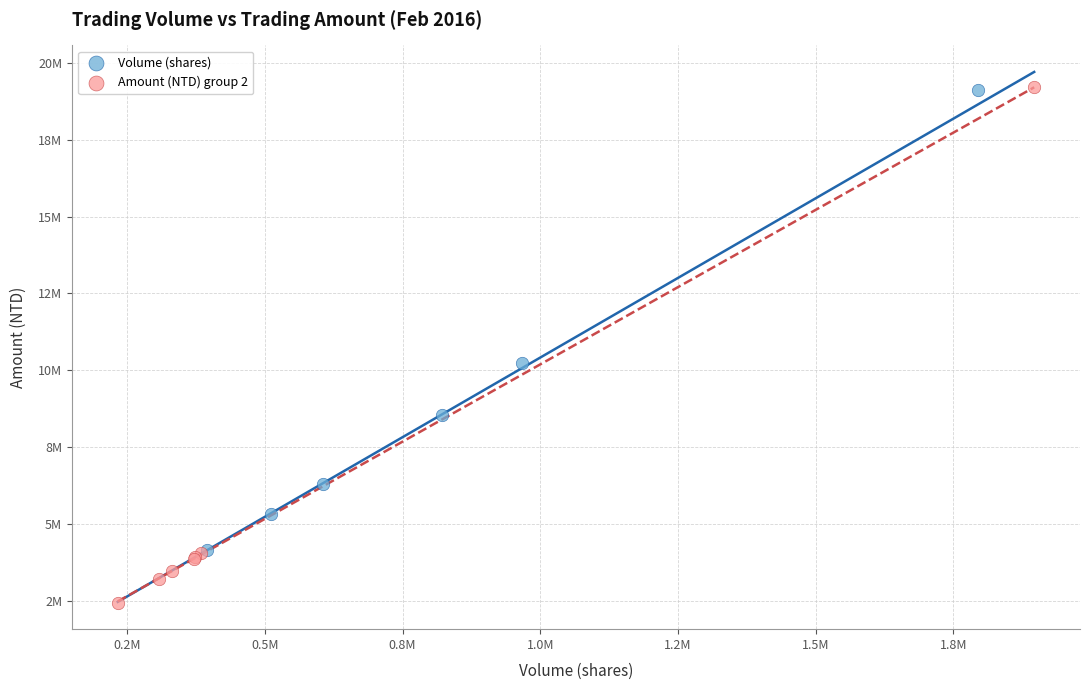

Which series has the widest spread of Y values?

Amount (NTD) group 2